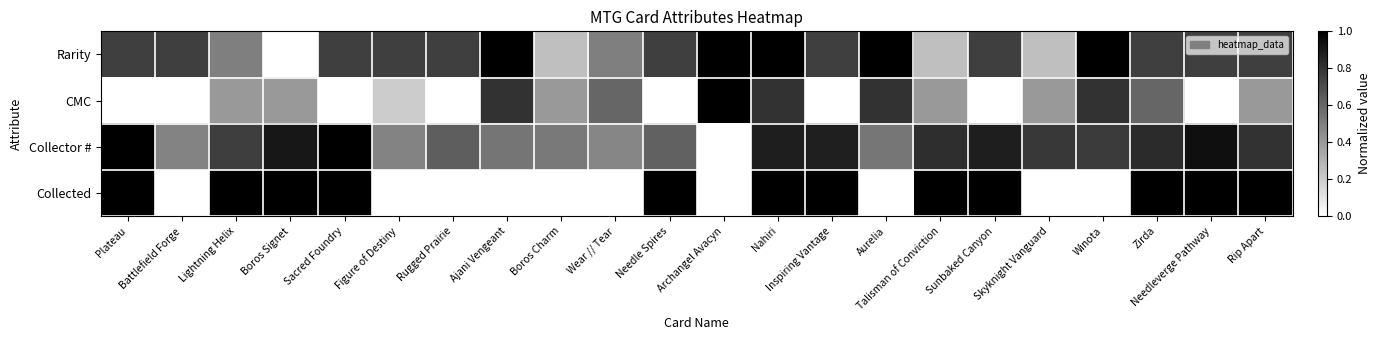

Which has a higher value, Sunbaked Canyon or Archangel Avacyn?

Archangel Avacyn